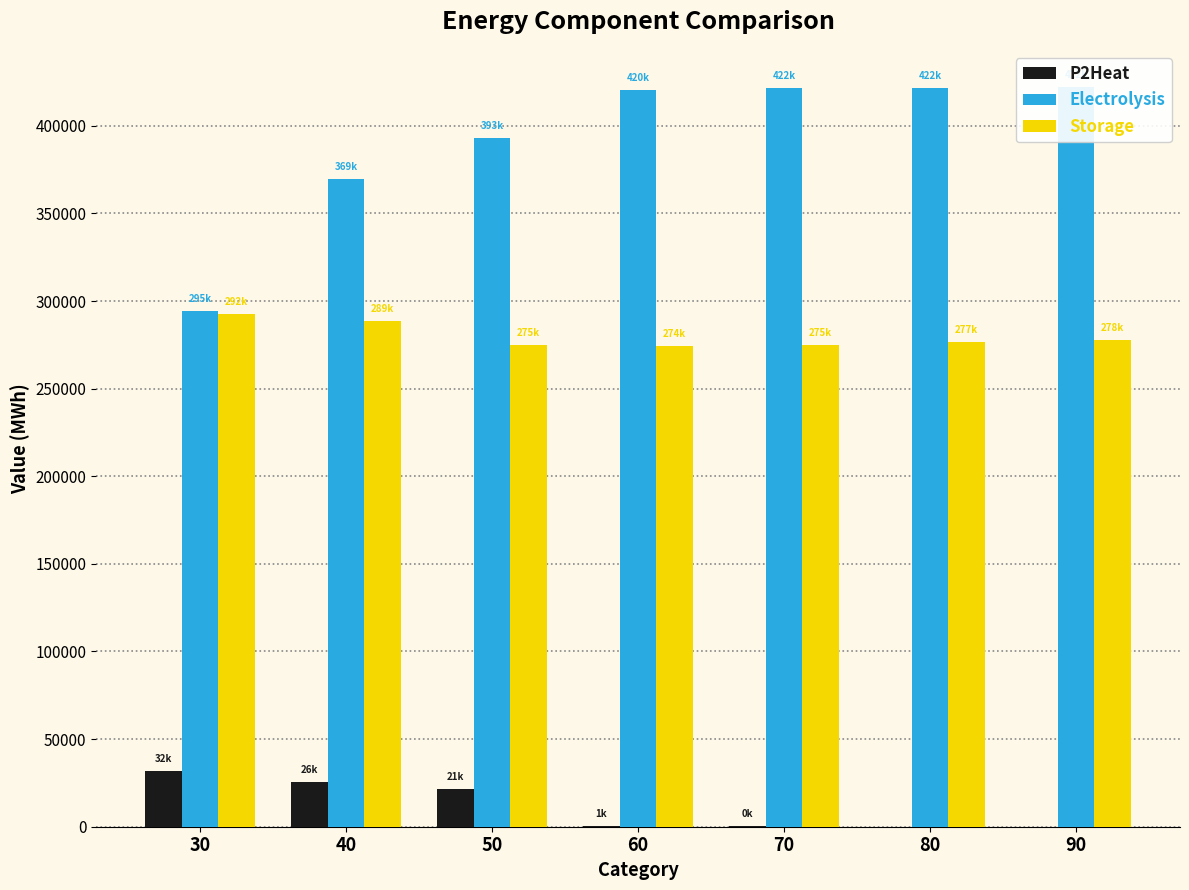

How many values in the P2Heat series are below 506?

3